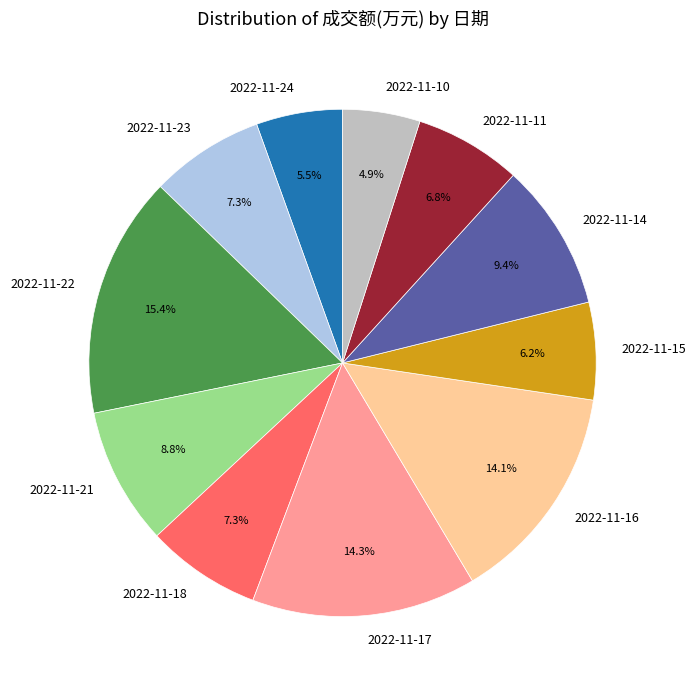

To the nearest percent, what is the difference between the 2022-11-14 and 2022-11-16 slice percentages?

5%